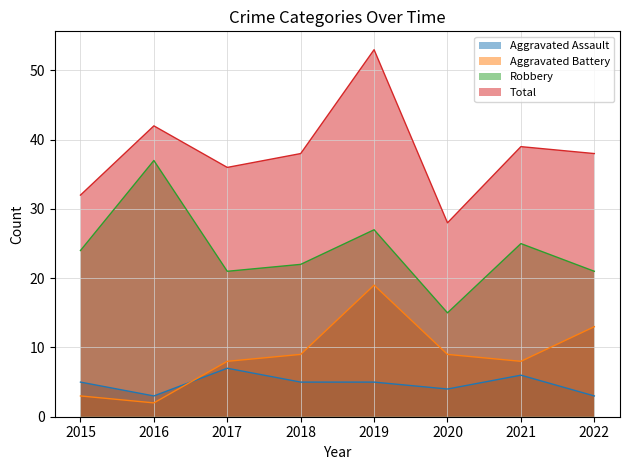

What is the value of the Aggravated Assault point at the 4th from the left?

5